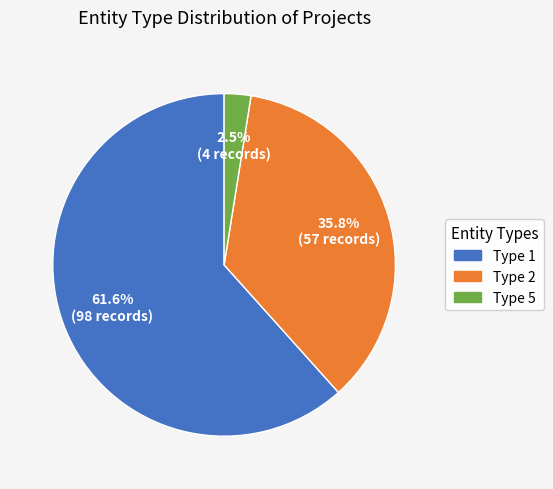

To the nearest percent, what is the difference between the largest and smallest slice percentages?

59%